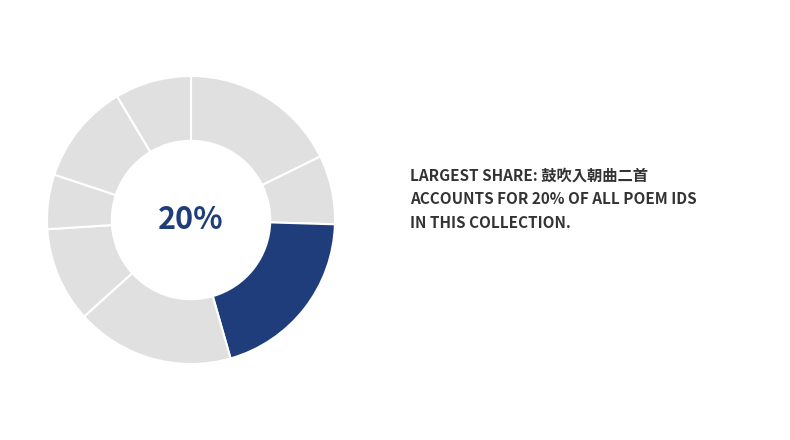

How many slices are in this pie chart?

8